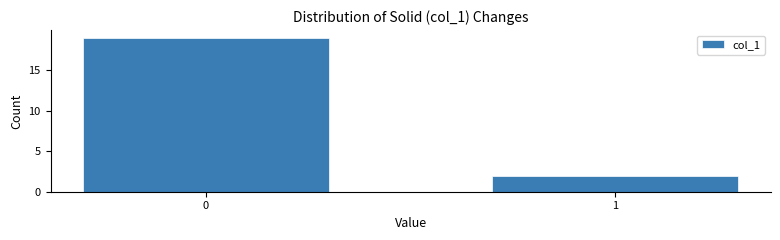

Reading left to right, list all the values displayed in this chart.

0=19	1=2